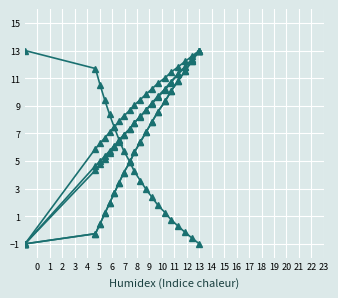

Is this an area chart (filled region under the line)?

No